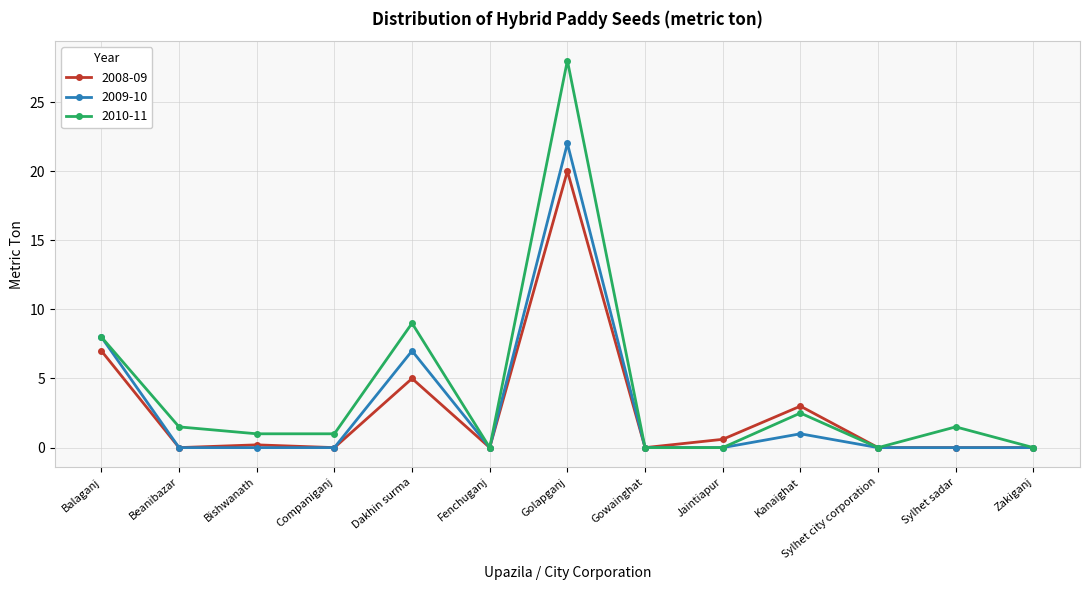

True or false: 2008-09 has more than 2 interior local peaks.

True